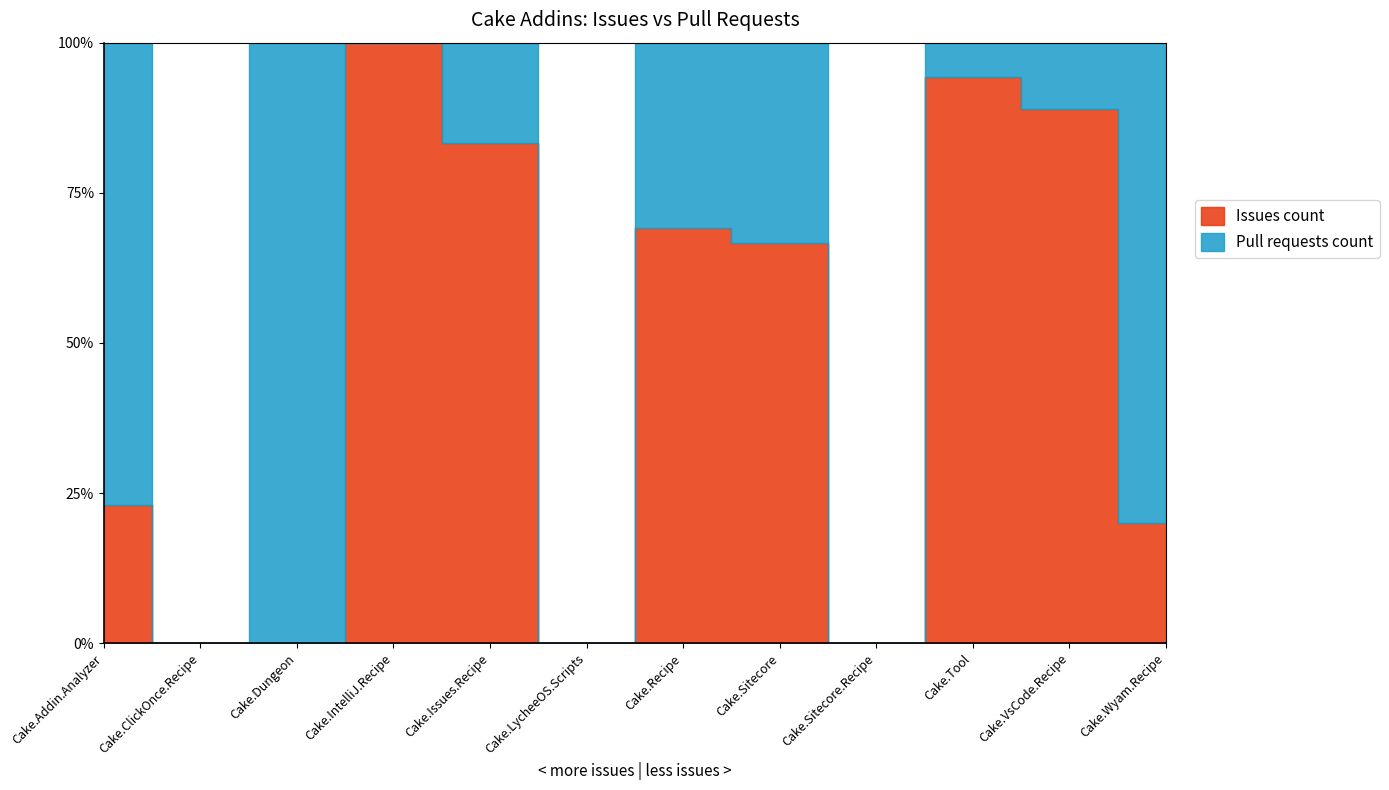

Reading left to right, extract all data points from this chart.

Issues count: Cake.Addin.Analyzer=3	Cake.ClickOnce.Recipe=0	Cake.Dungeon=0	Cake.IntelliJ.Recipe=6	Cake.Issues.Recipe=15	Cake.LycheeOS.Scripts=0	Cake.Recipe=56	Cake.Sitecore=2	Cake.Sitecore.Recipe=0	Cake.Tool=248	Cake.VsCode.Recipe=8	Cake.Wyam.Recipe=1
Pull requests count: Cake.Addin.Analyzer=10	Cake.ClickOnce.Recipe=0	Cake.Dungeon=1	Cake.IntelliJ.Recipe=0	Cake.Issues.Recipe=3	Cake.LycheeOS.Scripts=0	Cake.Recipe=25	Cake.Sitecore=1	Cake.Sitecore.Recipe=0	Cake.Tool=15	Cake.VsCode.Recipe=1	Cake.Wyam.Recipe=4